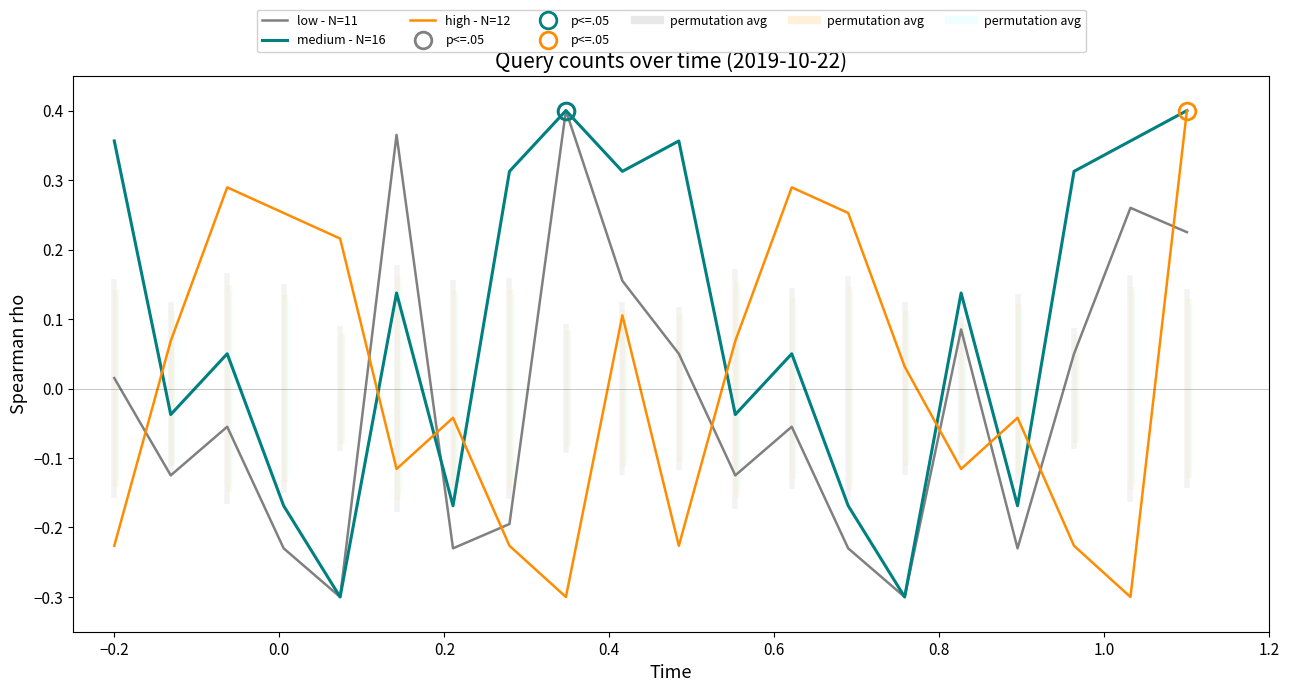

In medium - N=16, how many points are higher than both neighbors (excluding endpoints)?

6